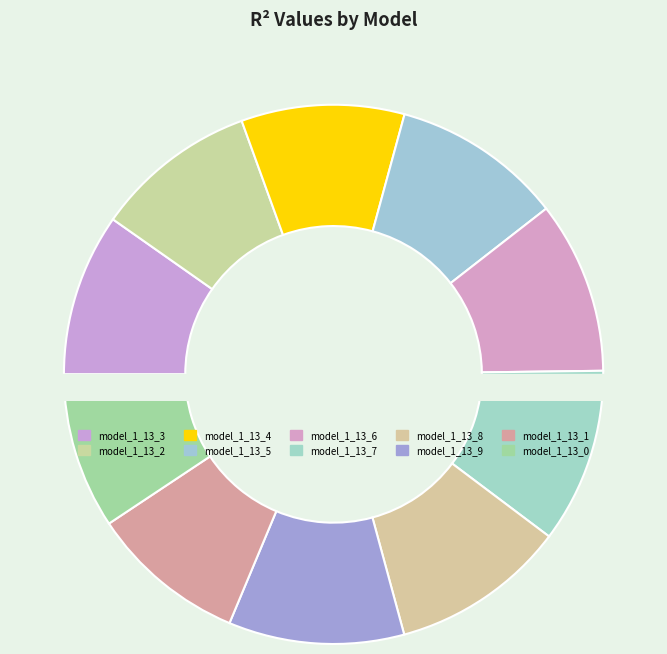

Which has a higher value, model_1_13_6 or model_1_13_1?

model_1_13_6